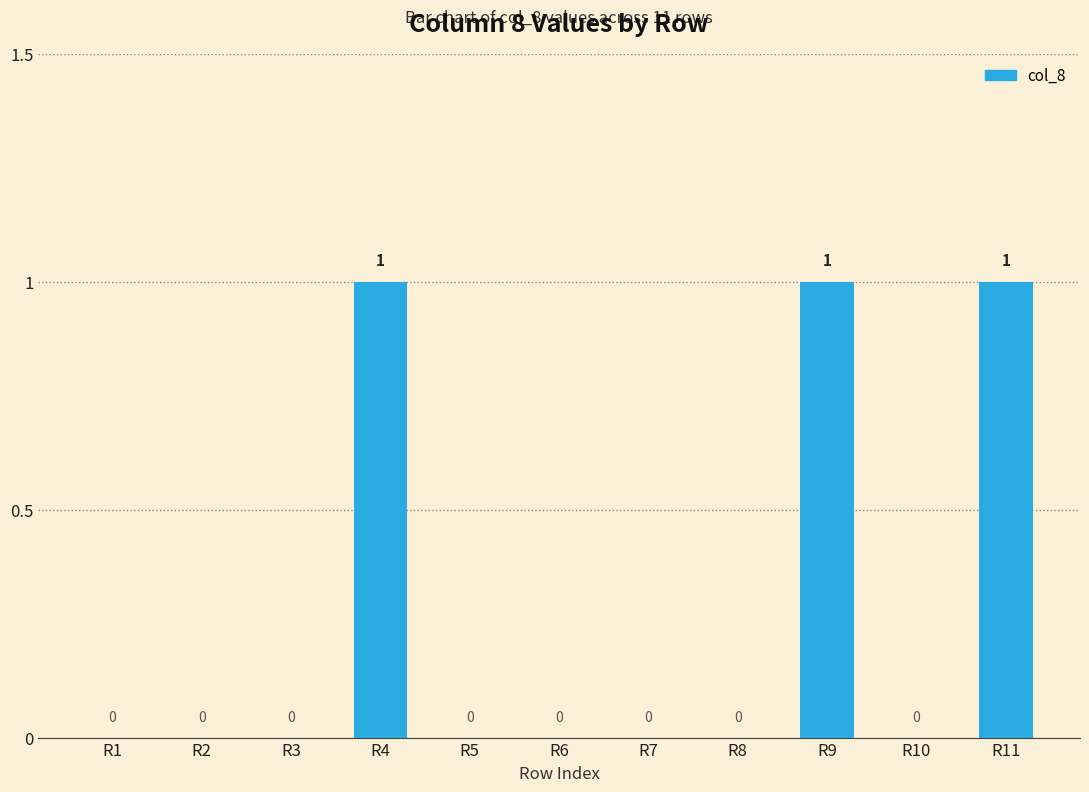

Does the chart contain stacked bars?

No